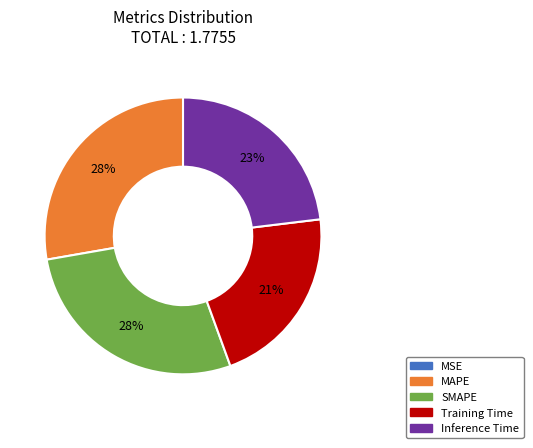

To the nearest percent, what is the difference between the largest and smallest slice percentages?

28%